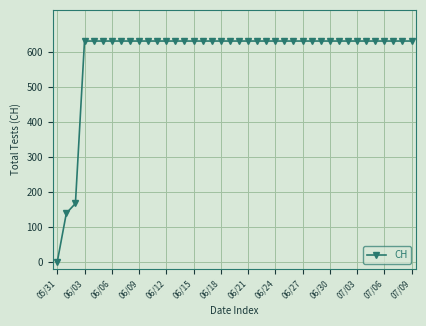

What is the greatest value displayed?

631